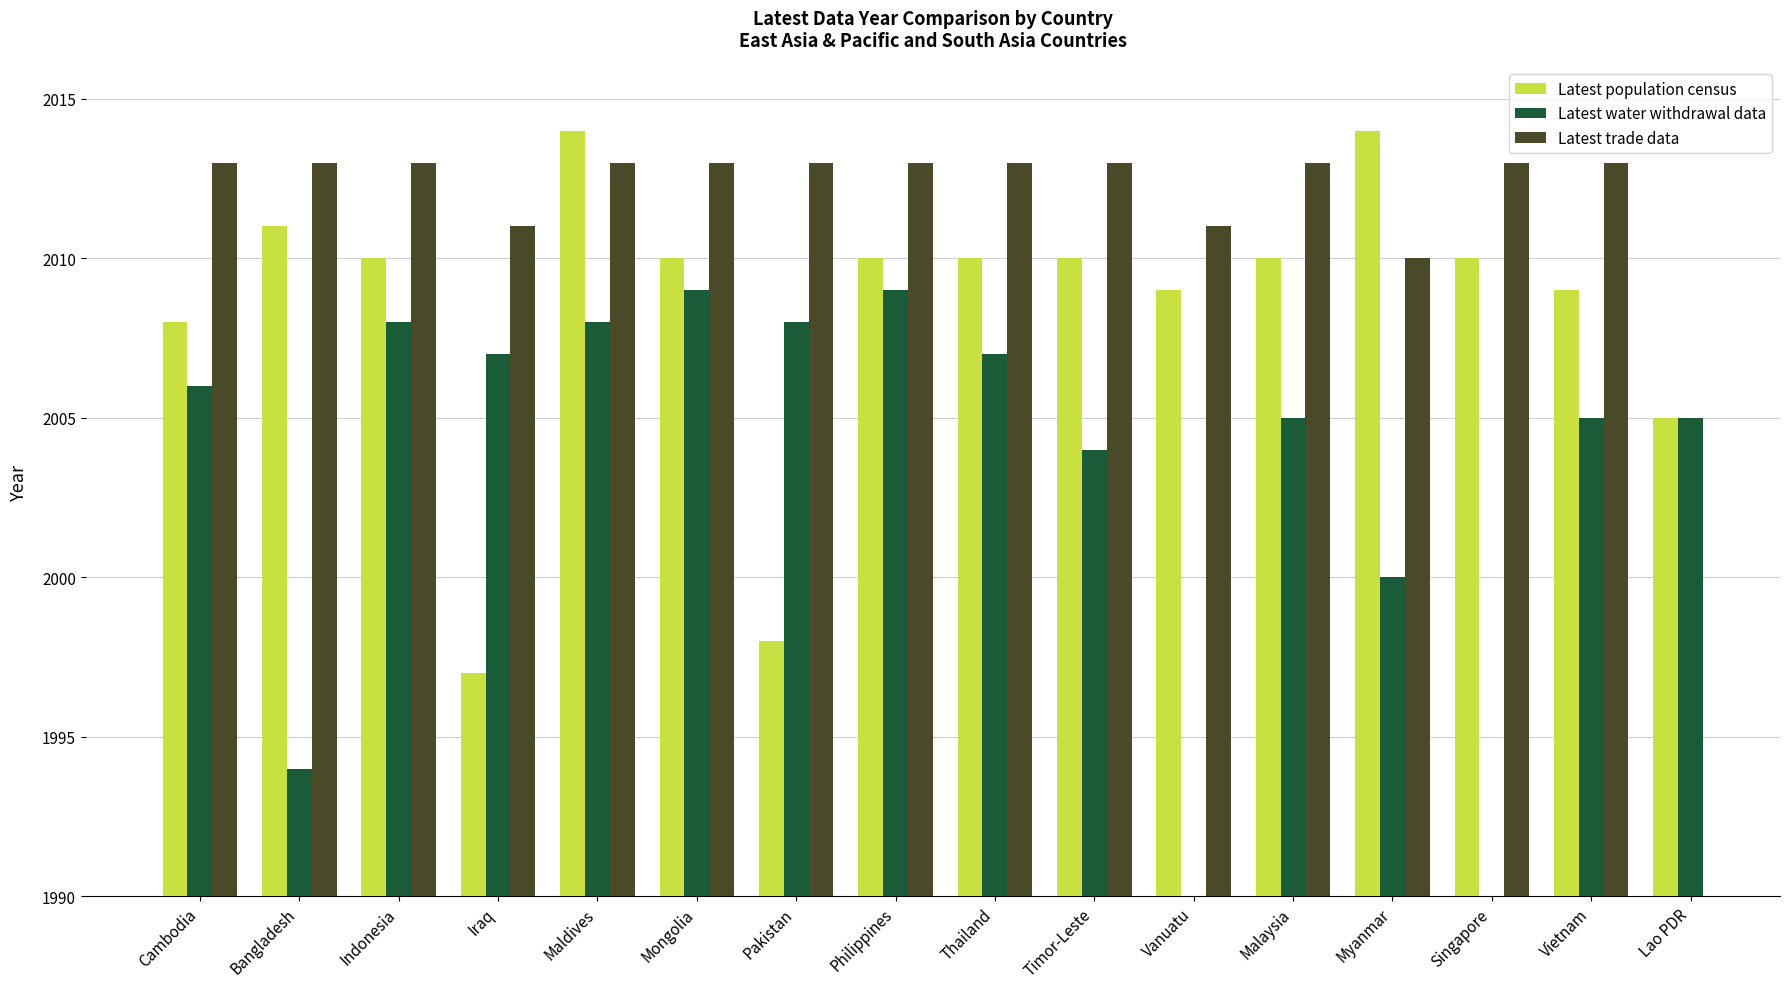

How many groups of bars are there?

16